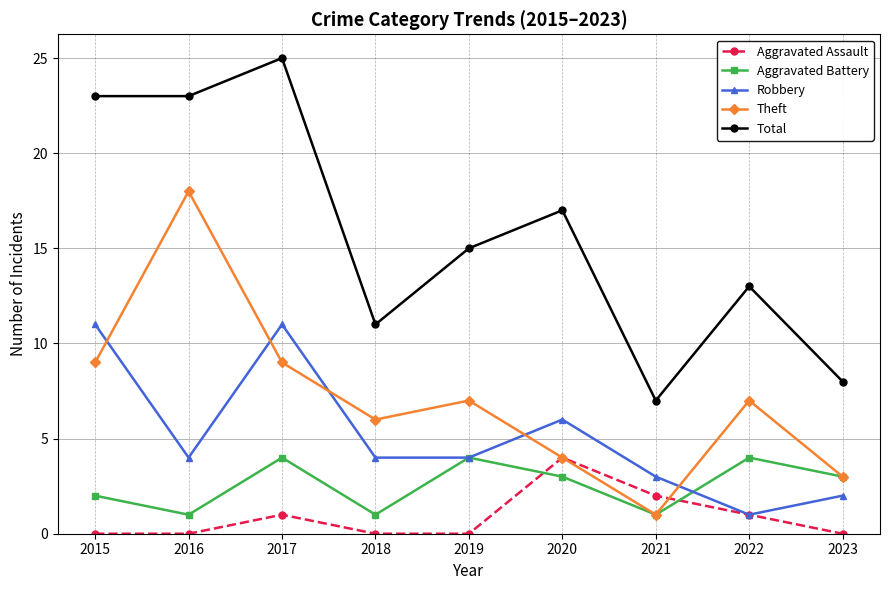

What are all the series names shown in the legend?

Aggravated Assault, Aggravated Battery, Robbery, Theft, Total